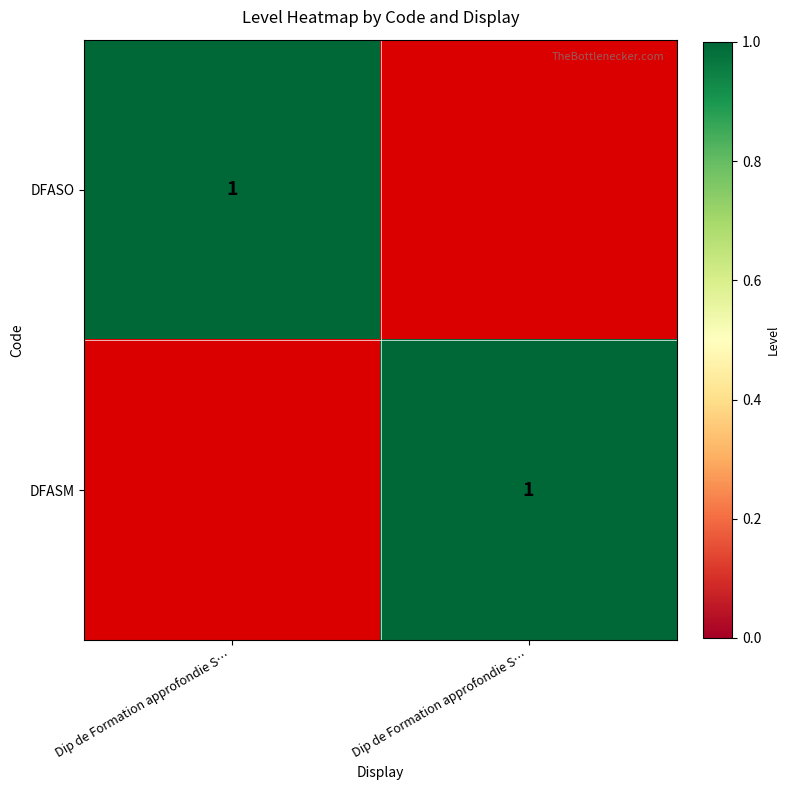

Is the value of DFASO at Dip de Formation approfondie S… greater than the value of DFASM at Dip de Formation approfondie S…?

Yes